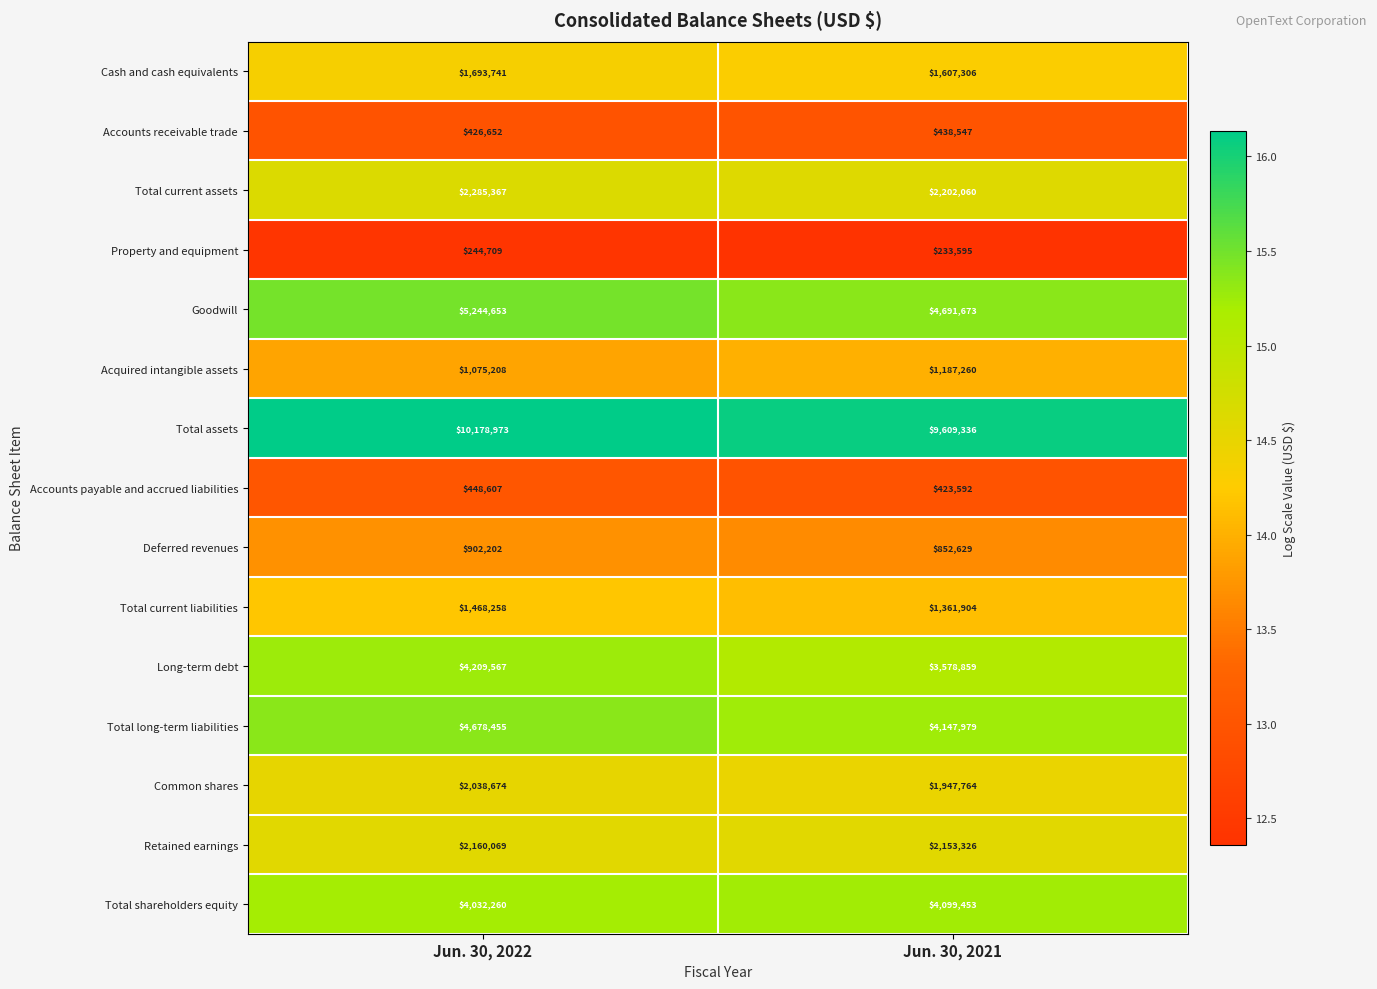

What value does the Long-term debt series have at Jun. 30, 2022?

4209567